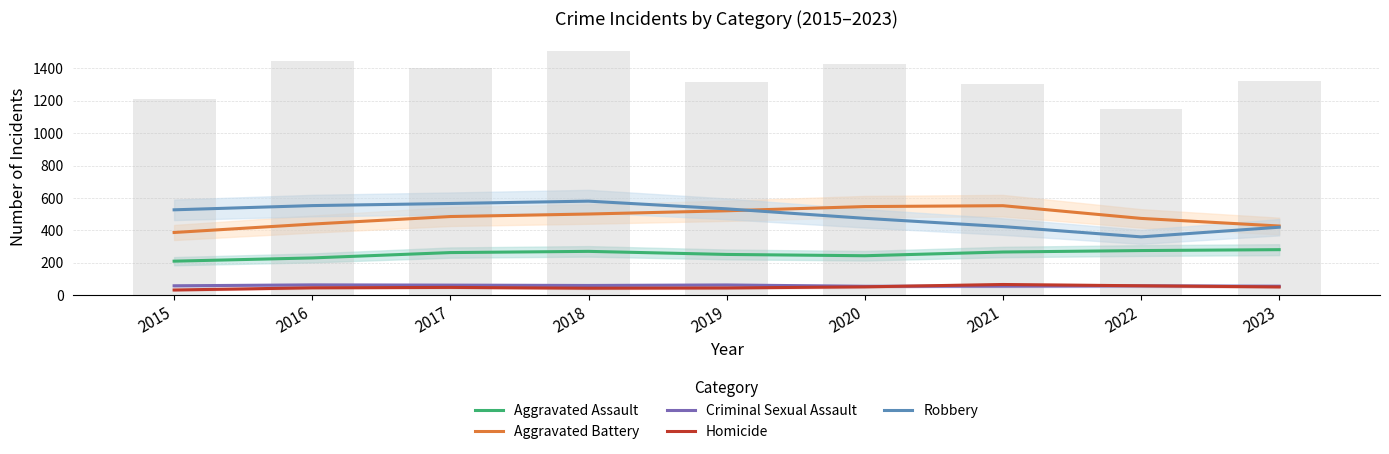

Does the chart contain any negative values?

No